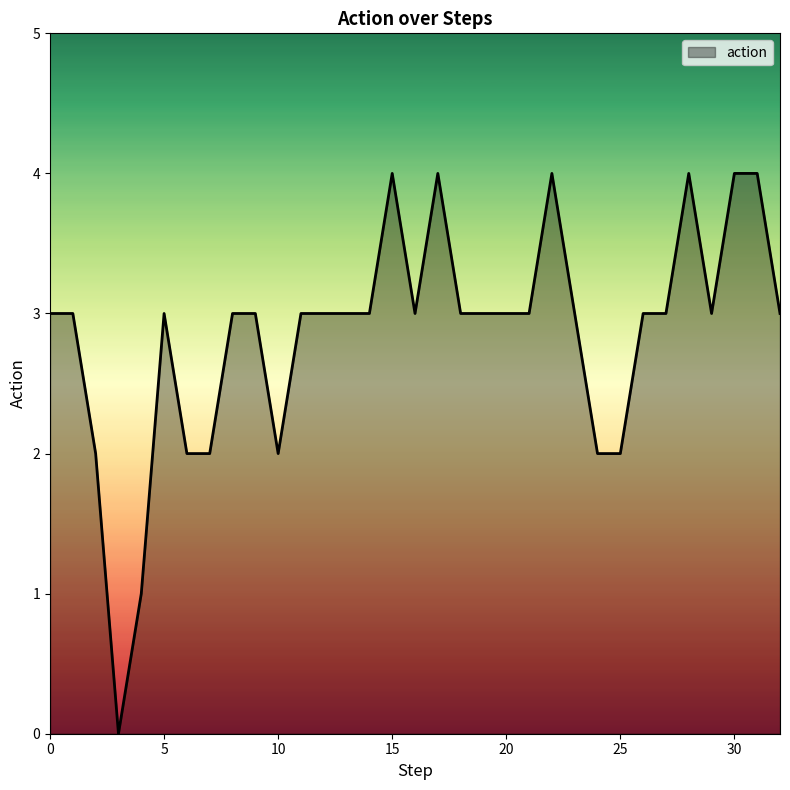

What is the maximum value shown in the chart?

4